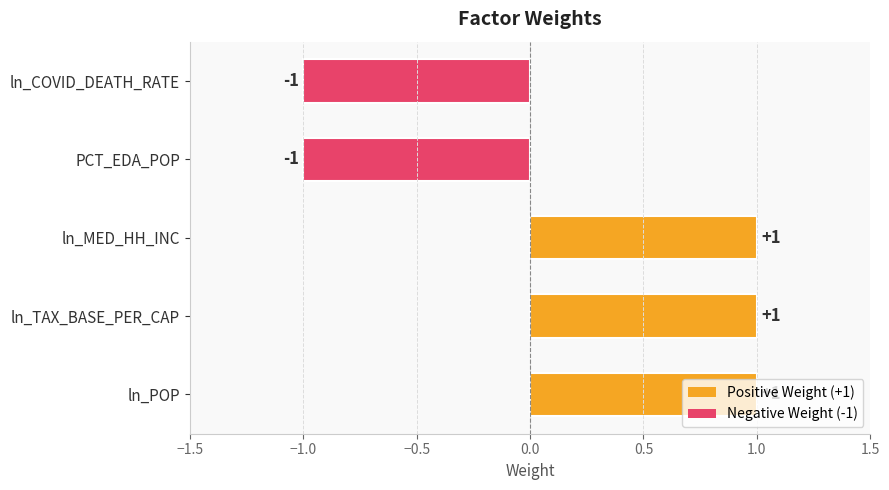

True or false: the data shows 0 at ln_COVID_DEATH_RATE.

False